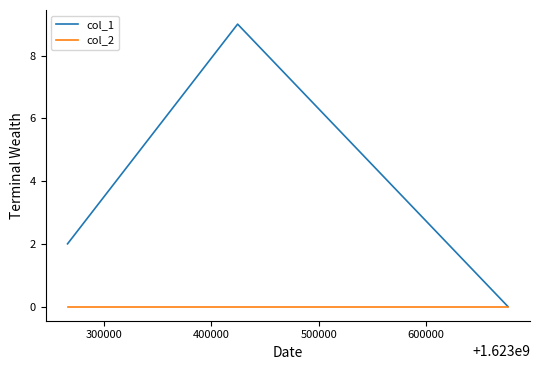

Which series has the widest spread of values?

col_1